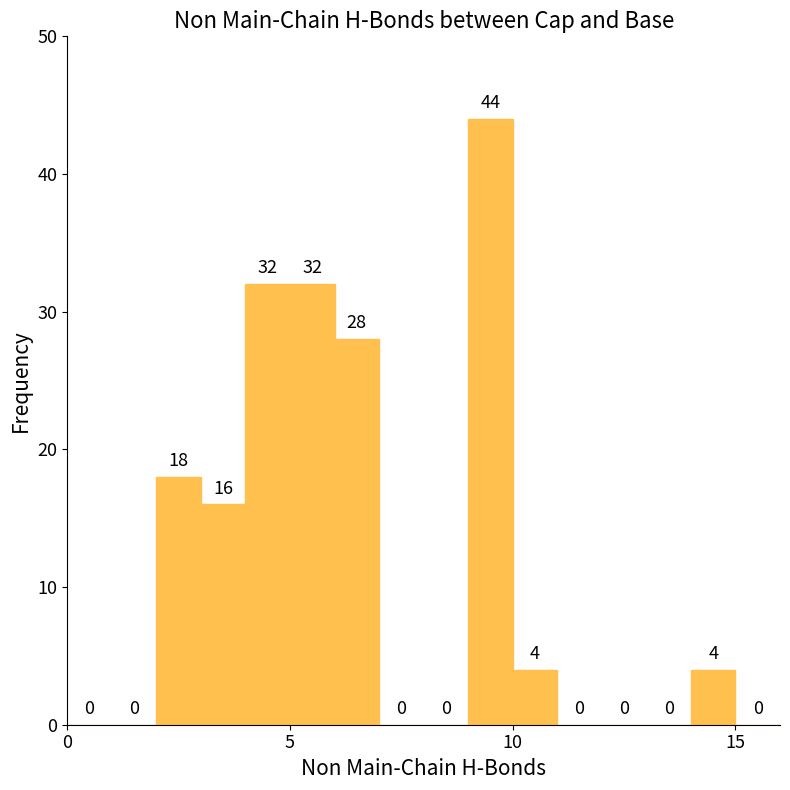

Around what value on the x-axis is the tallest bar? Give the approximate position of its centre, as read against the axis.

9.5